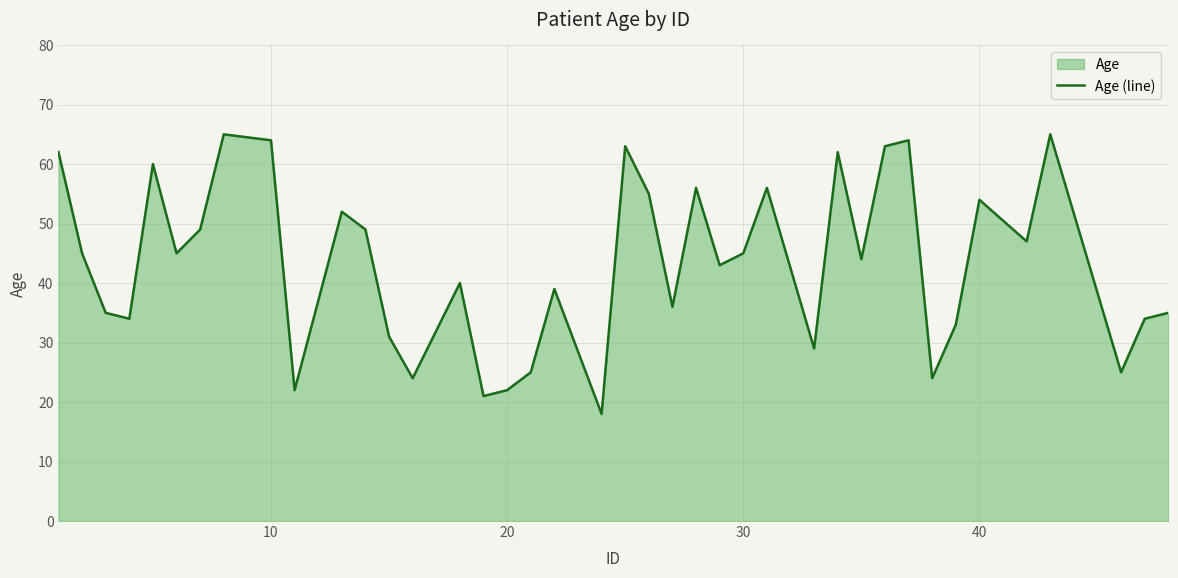

What is the smallest value displayed?

18